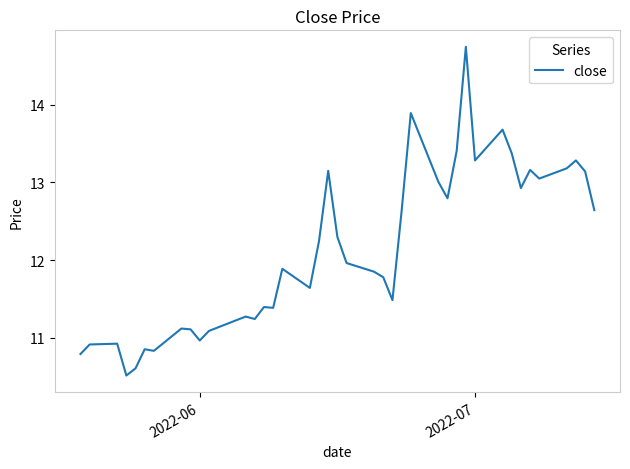

What is the difference between the maximum and minimum values?

4.2